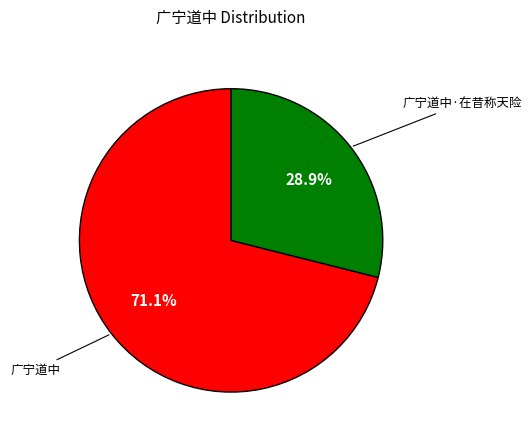

Is there any slice that represents more than half of the pie?

Yes